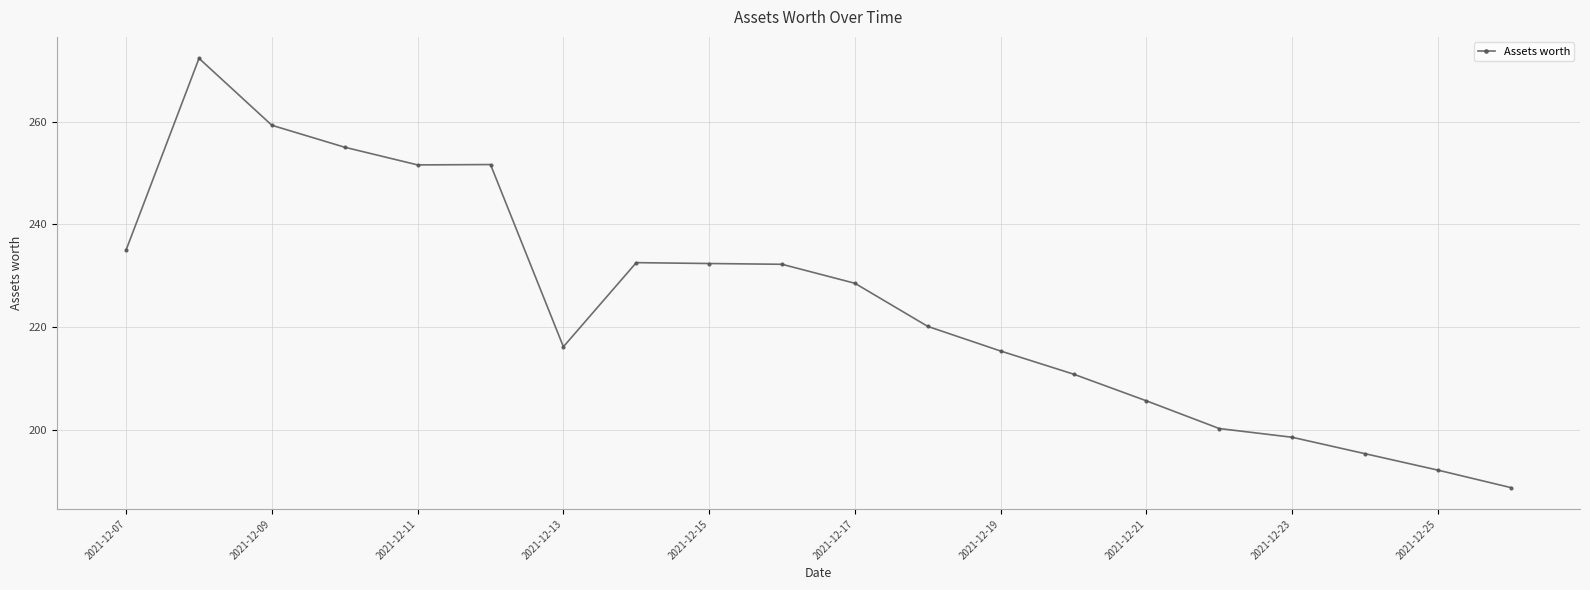

How many lines are shown in the chart?

1